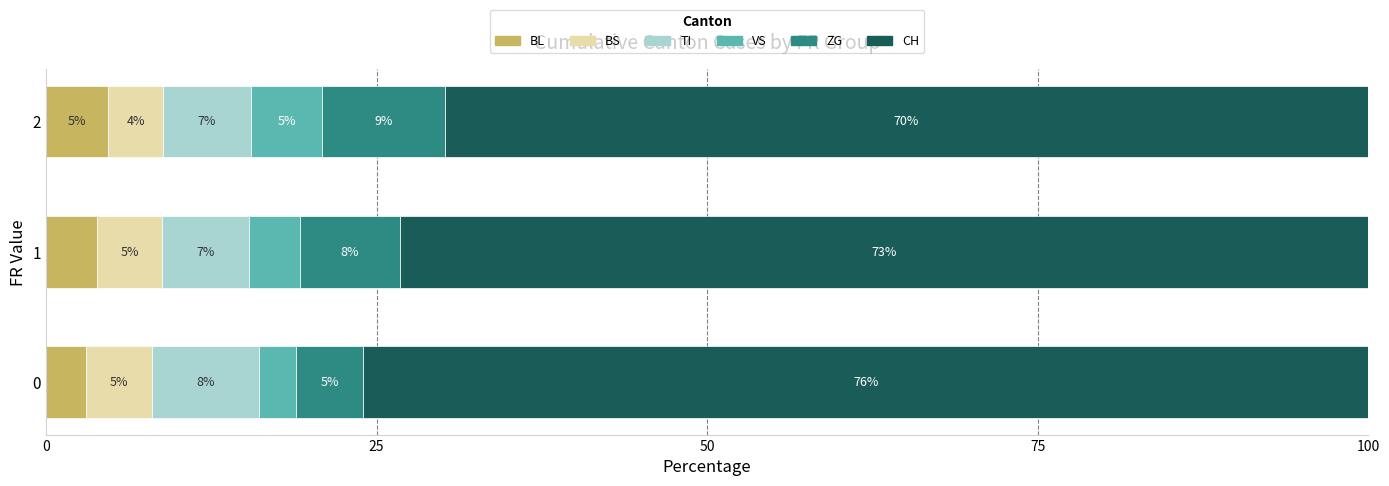

What is the maximum value for BL?

4.7